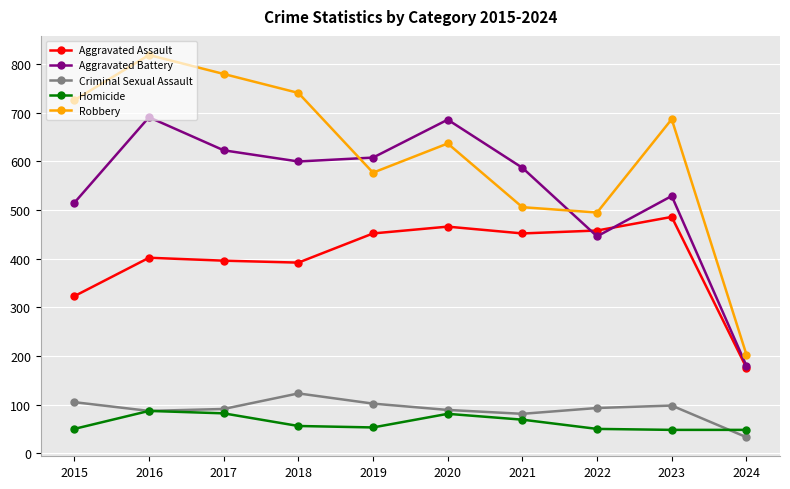

What is the value of the Criminal Sexual Assault point at the 1st from the left?

105